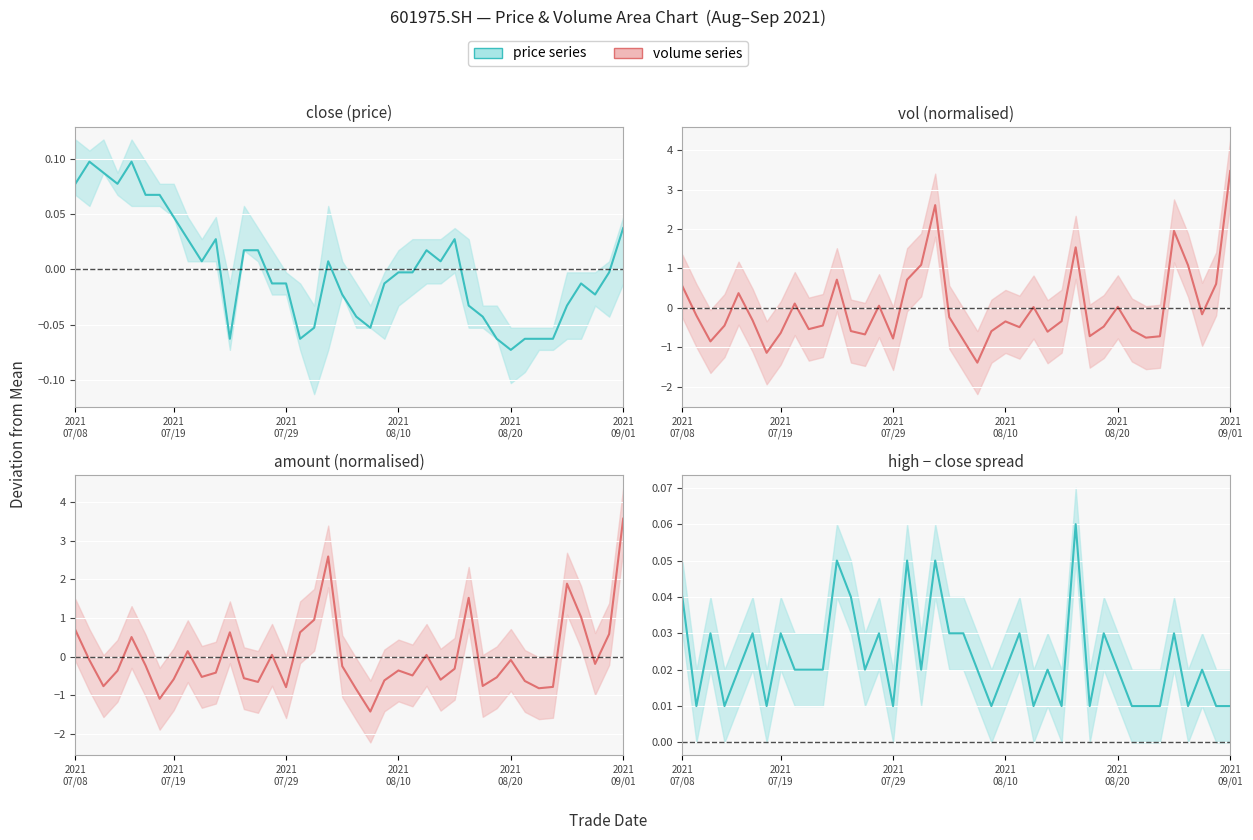

Which series has the largest total across all categories?

high-close